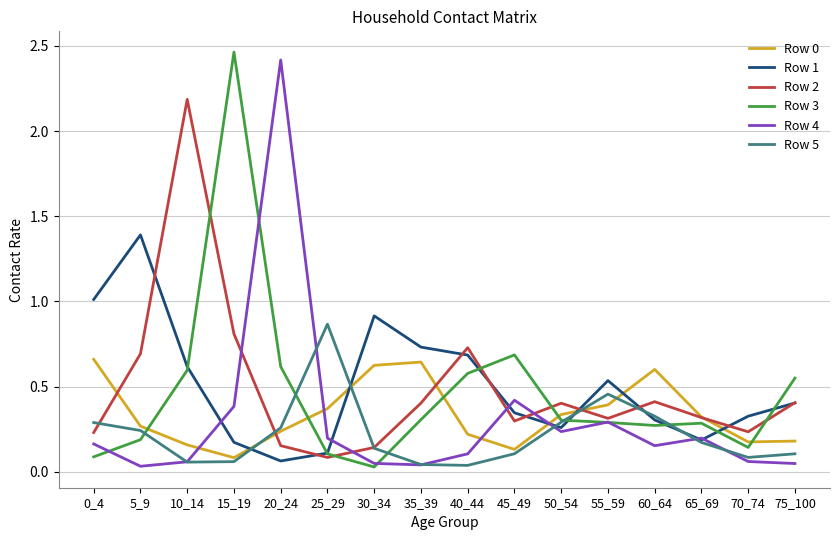

How many lines are shown in the chart?

6